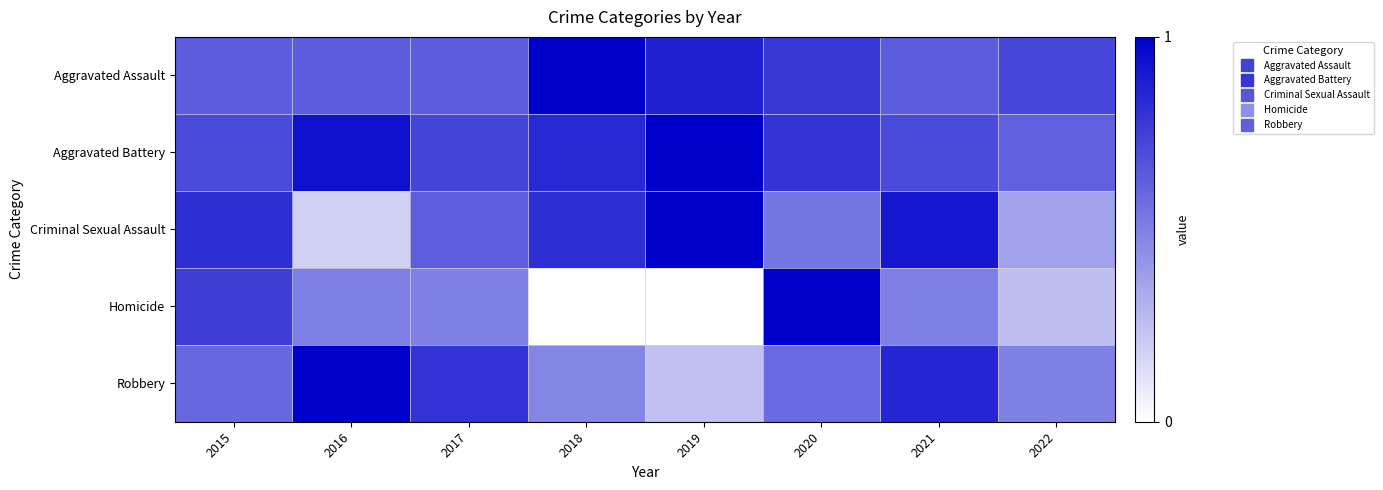

Reading left to right, what are all the values shown in this chart?

Aggravated Assault: 2015=0.6	2016=0.6	2017=0.6	2018=1.0	2019=0.9	2020=0.8	2021=0.6	2022=0.7
Aggravated Battery: 2015=0.7	2016=0.9	2017=0.7	2018=0.8	2019=1.0	2020=0.8	2021=0.7	2022=0.6
Criminal Sexual Assault: 2015=0.8	2016=0.2	2017=0.6	2018=0.8	2019=1.0	2020=0.5	2021=0.9	2022=0.4
Homicide: 2015=0.8	2016=0.5	2017=0.5	2018=0.0	2019=0.0	2020=1.0	2021=0.5	2022=0.2
Robbery: 2015=0.6	2016=1.0	2017=0.8	2018=0.5	2019=0.2	2020=0.6	2021=0.9	2022=0.5